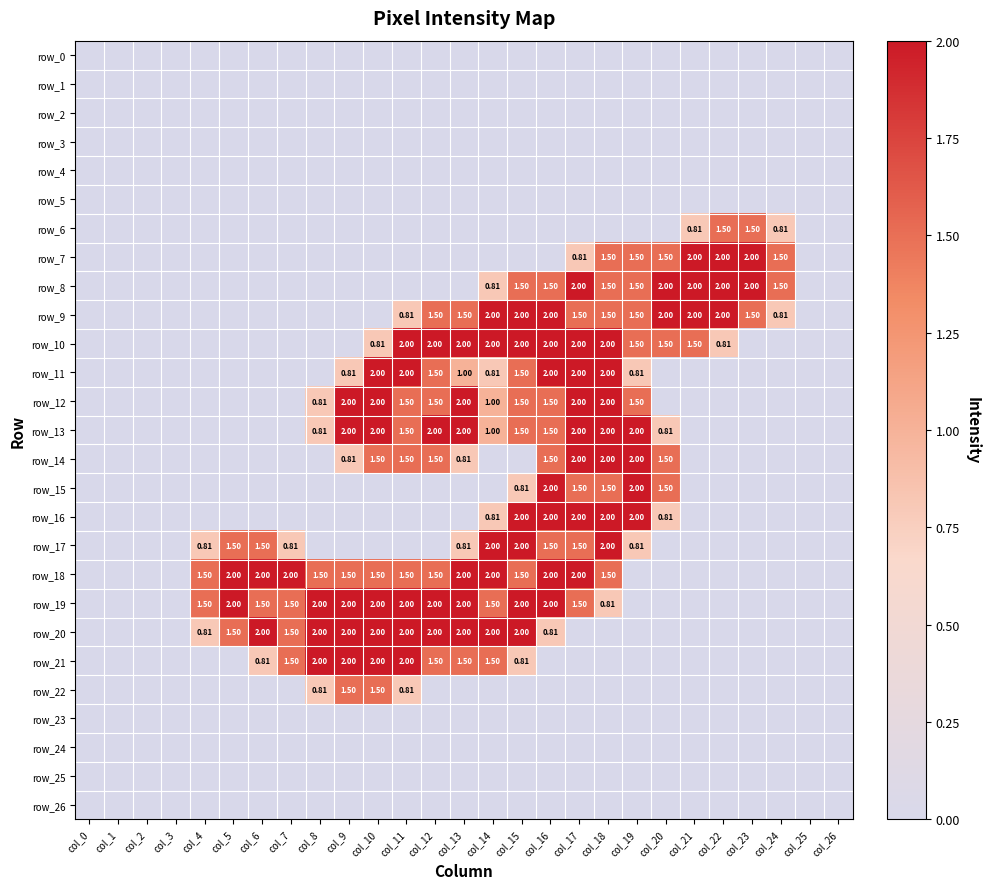

Count the row_6 values in the range 0 to 1.

25